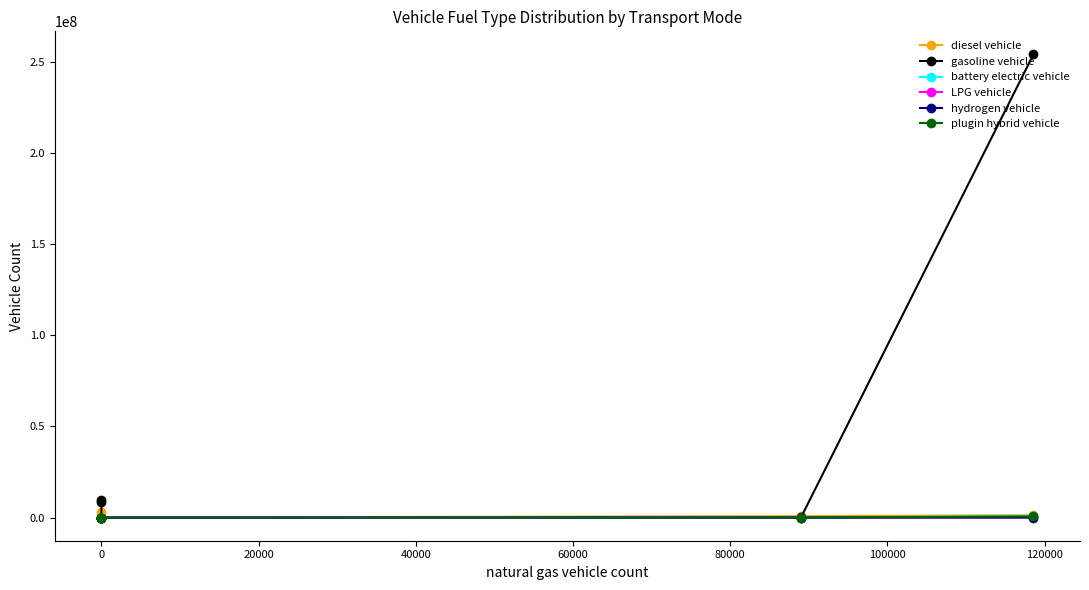

Does the chart have visible grid lines?

No